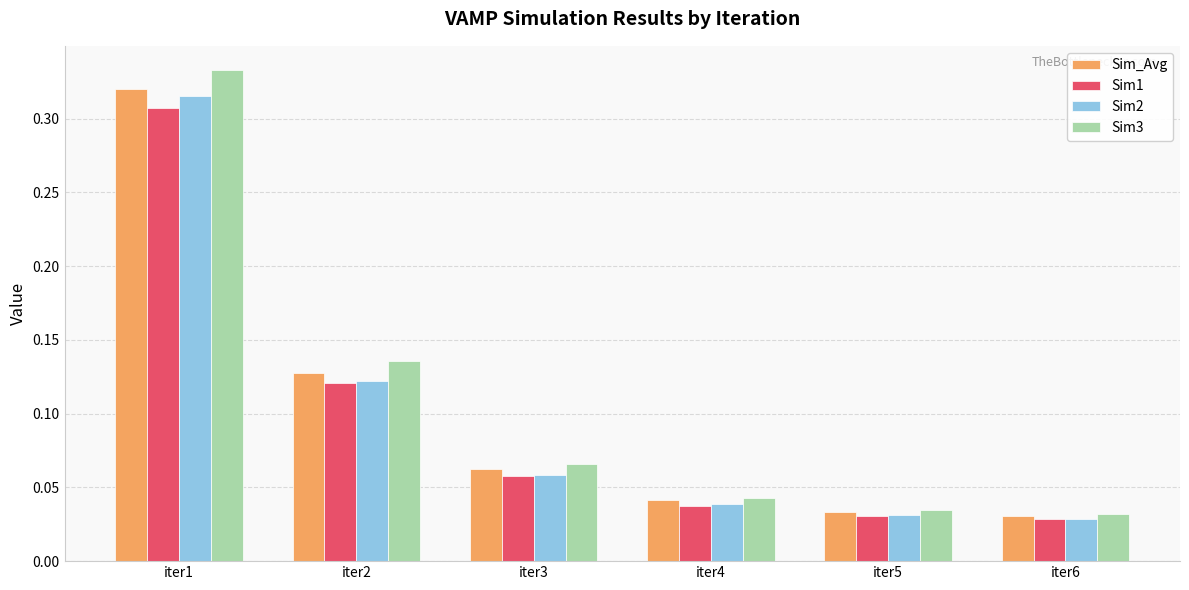

Which series has the largest range (max minus min)?

Sim3